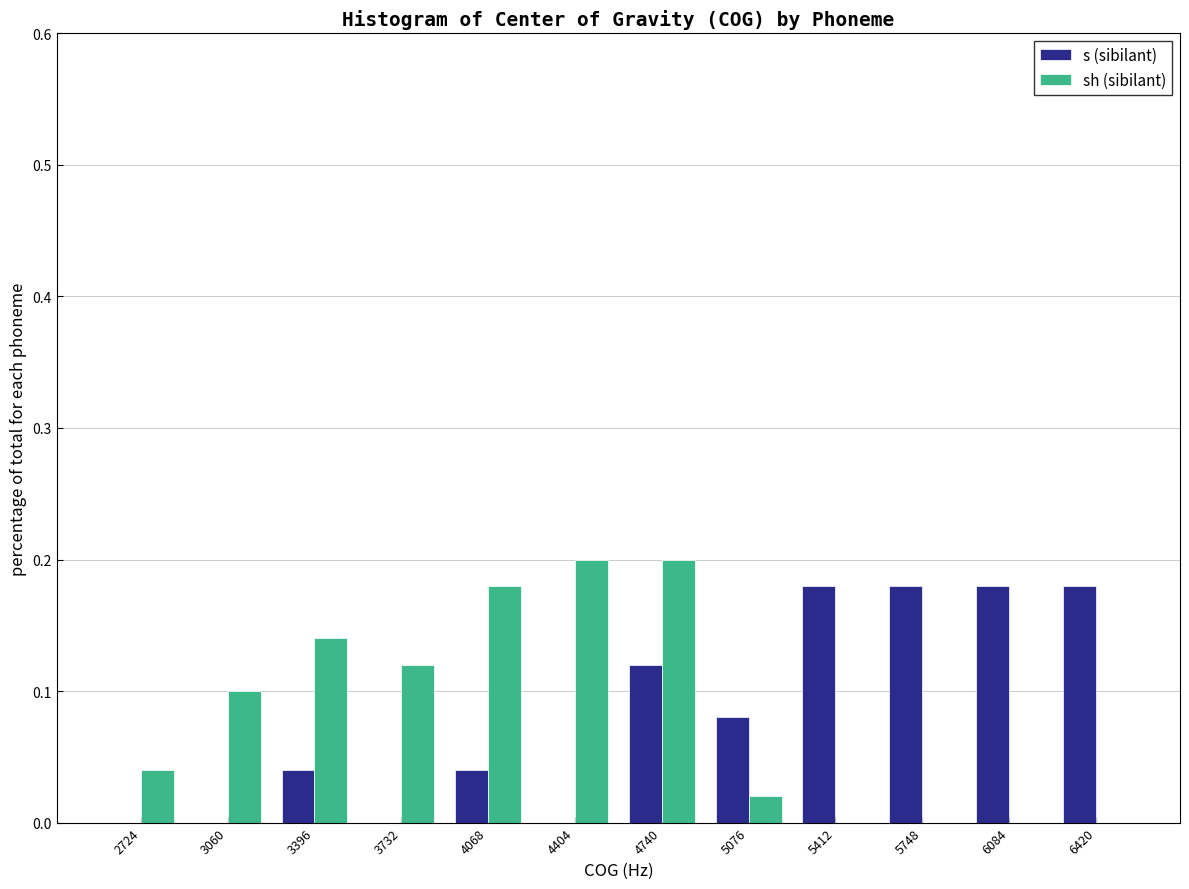

What is the height of the sh (sibilant) bar covering 2900 to 3250 on the x-axis? Neither the bar edges nor the heights are printed on the chart, so give them approximately, as read against the axes.

0.10